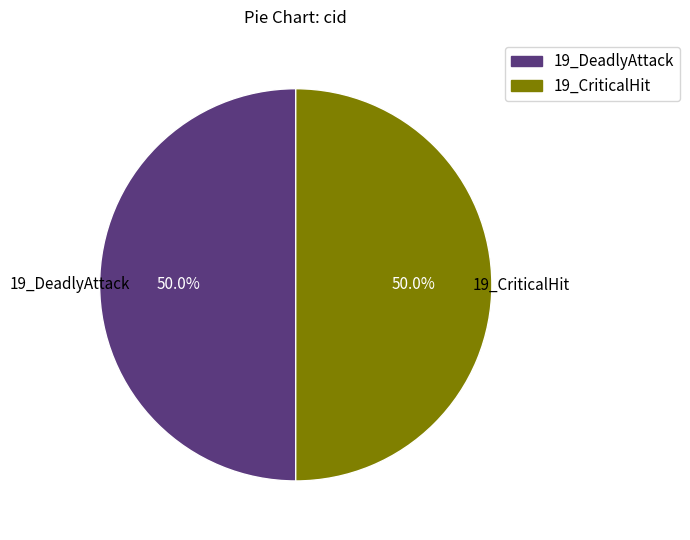

What percentage is NOT represented by 19_DeadlyAttack?

50.0%